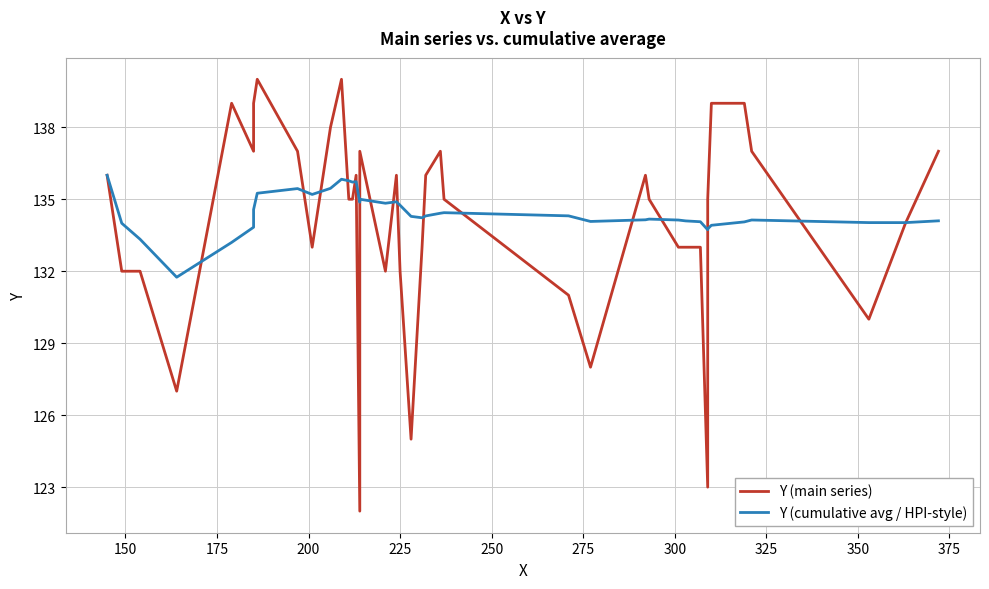

True or false: Y (main series) has more than 1 interior local peaks.

True